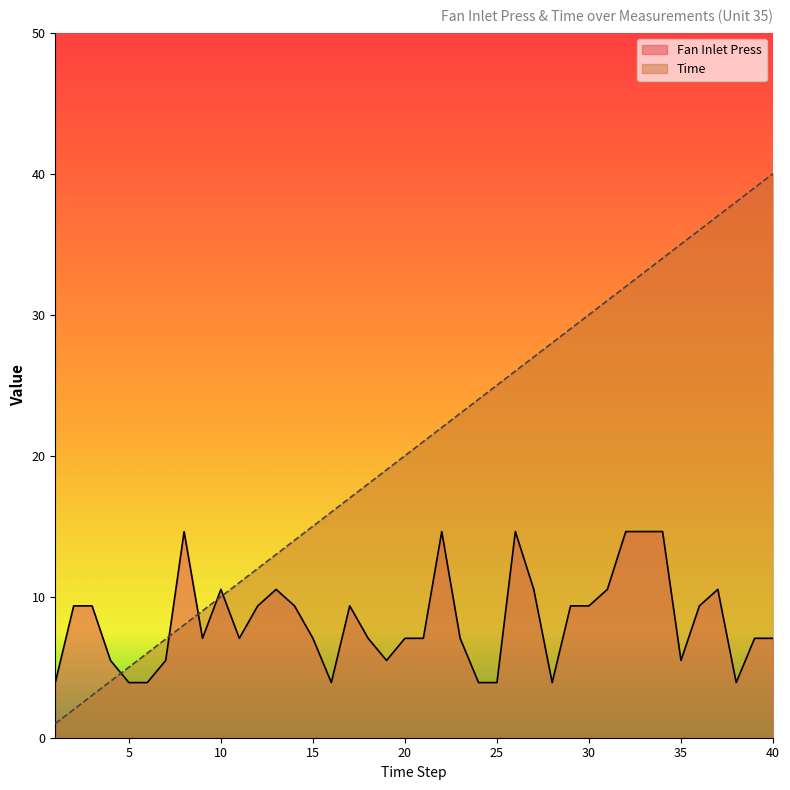

How many lines are shown in the chart?

2